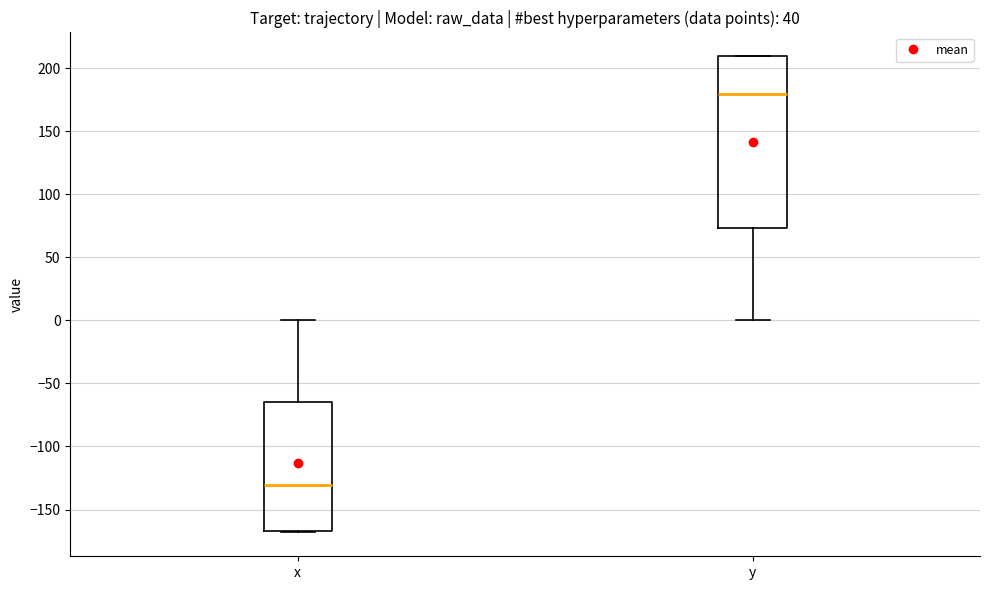

Reading left to right, transcribe this box plot: for each box, give where its median line is, the range the box spans, and where its two whiskers end, as read against the y-axis. The values are not printed on the chart, so give them approximately, as read against the axis.

x: median -130, box -165 to -65, whiskers -170 to 0
y: median 180, box 75 to 210, whiskers 0 to 210